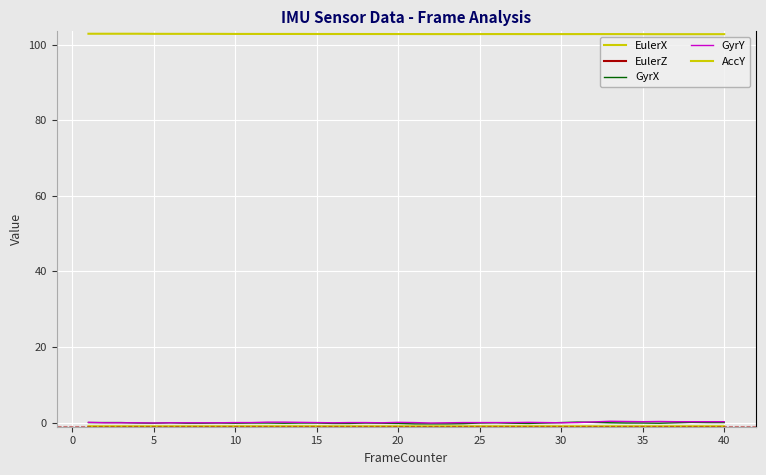

How many lines are shown in the chart?

5